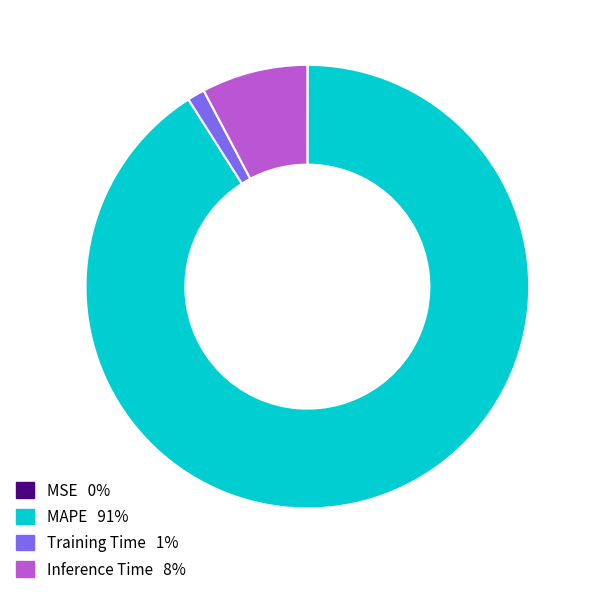

Does any single category account for the majority?

Yes